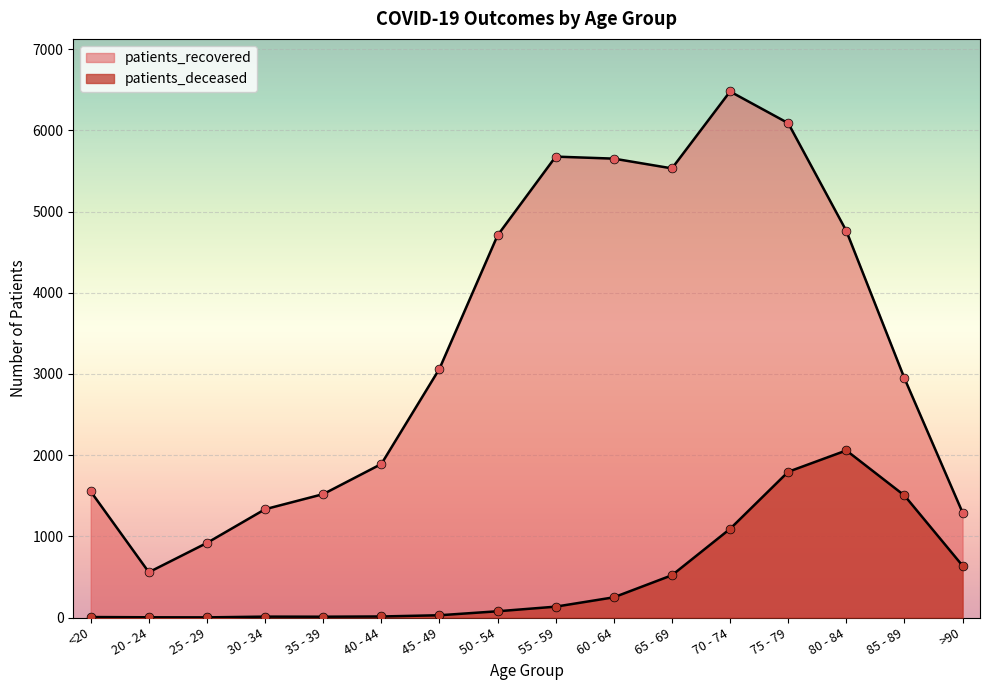

At how many categories does at least one series exceed 1554?

10